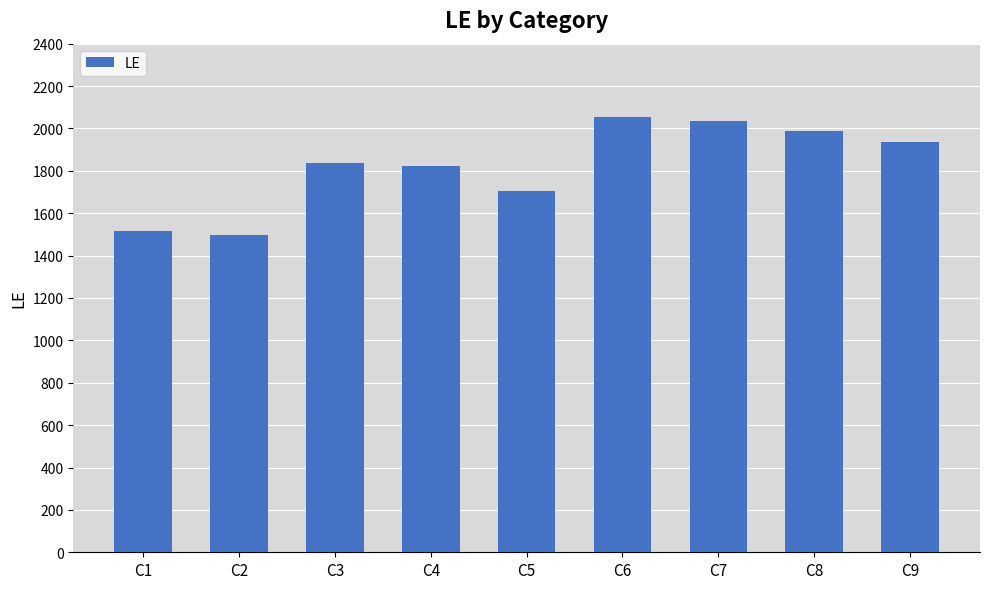

What is the sum of the values at C7 and C9?

3974